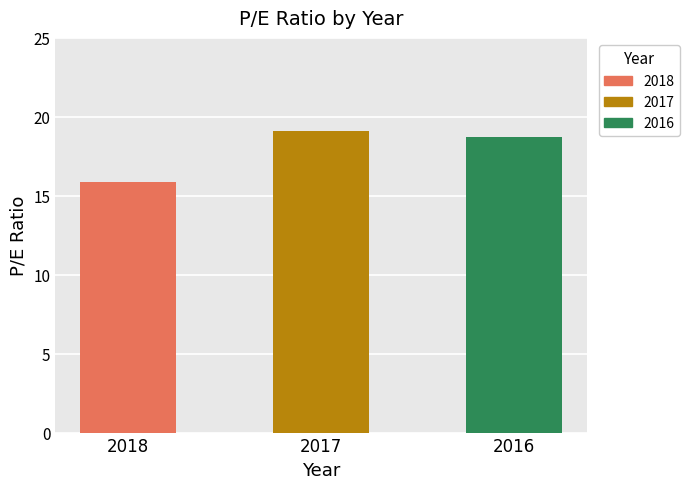

The chart shows a value of 26.6 at 2018. True or false?

False